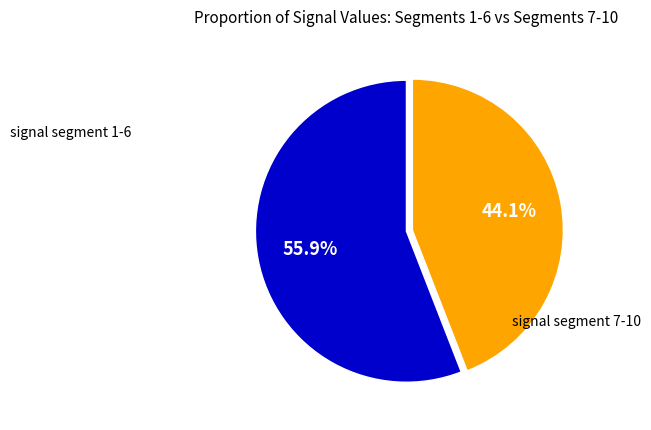

Does any single category account for the majority?

Yes